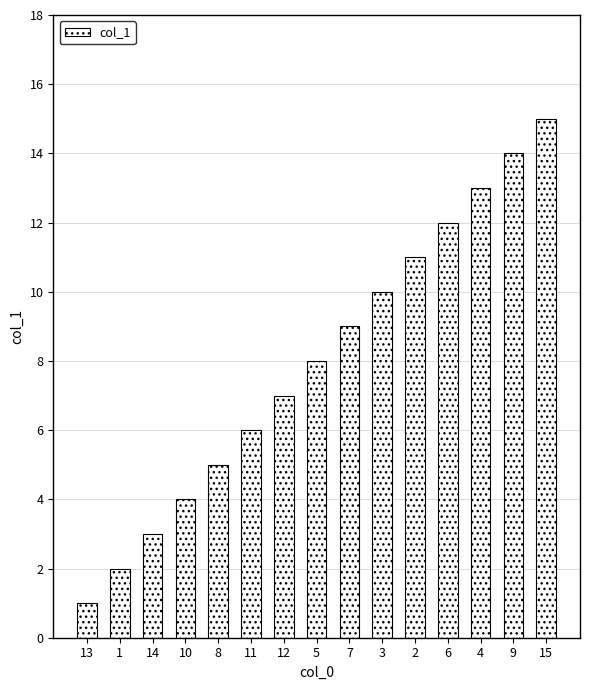

What is the value of the 3rd bar from the left?

3